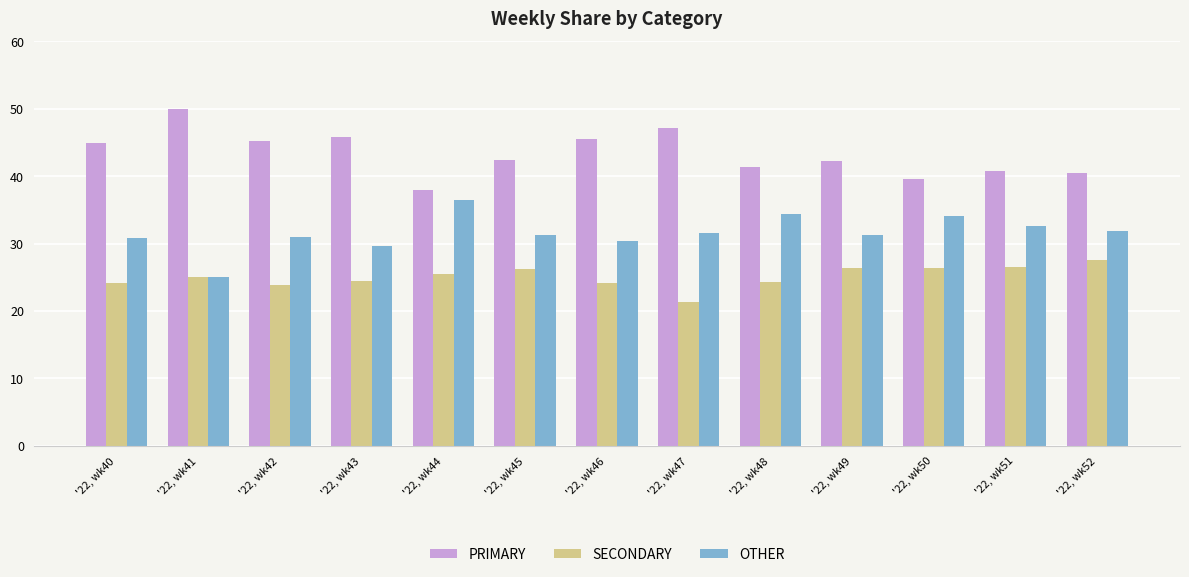

What is the sum of the PRIMARY values at '22, wk52 and '22, wk48?

82.0